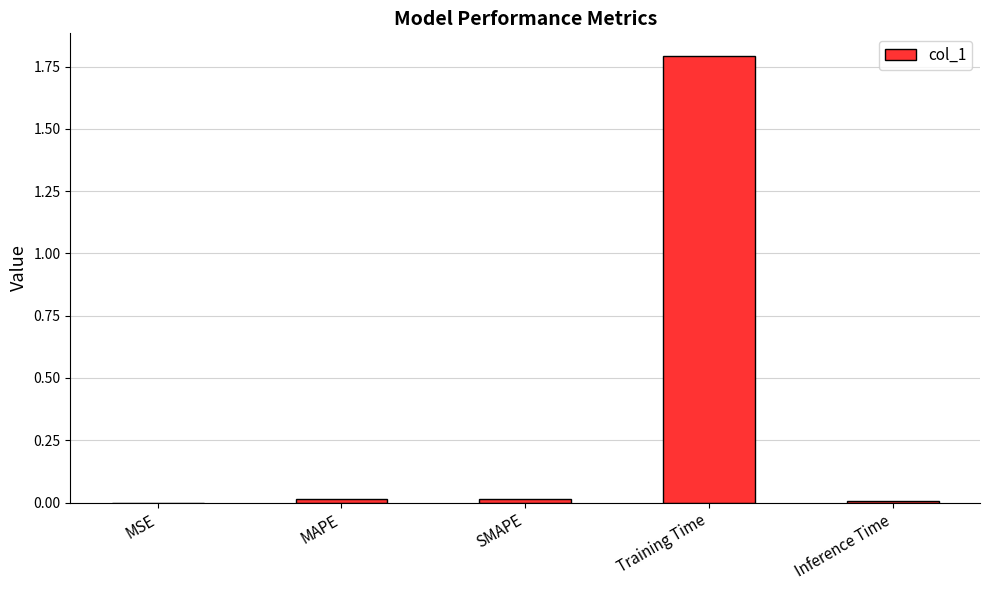

Between MAPE and MSE, which is larger?

MAPE